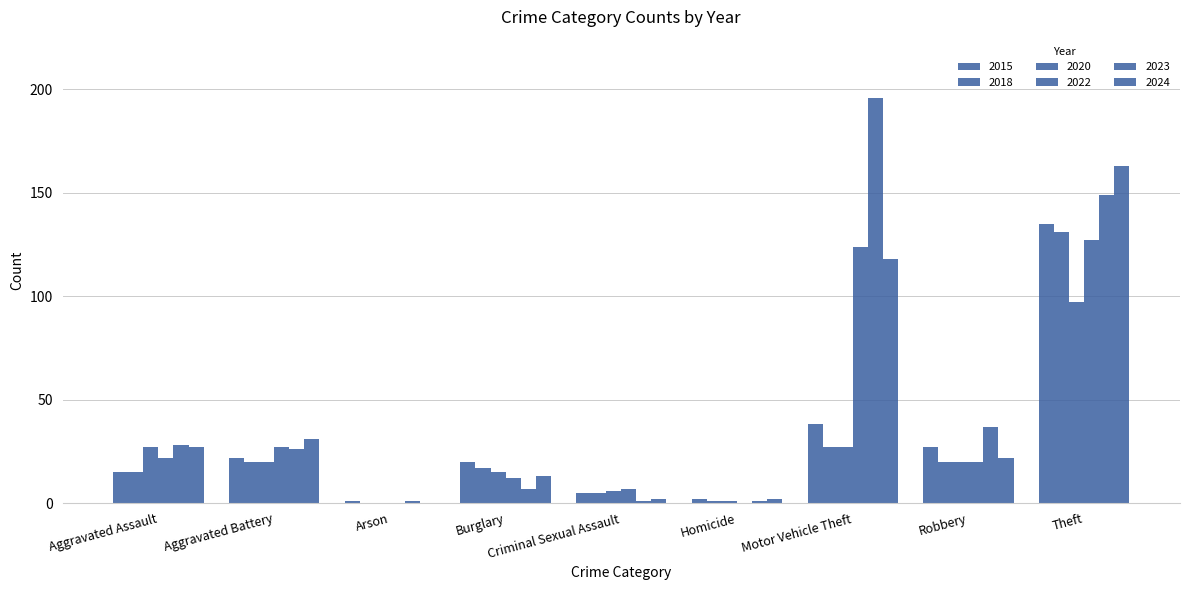

What is the difference between the maximum and minimum values in the 2015 series?

134